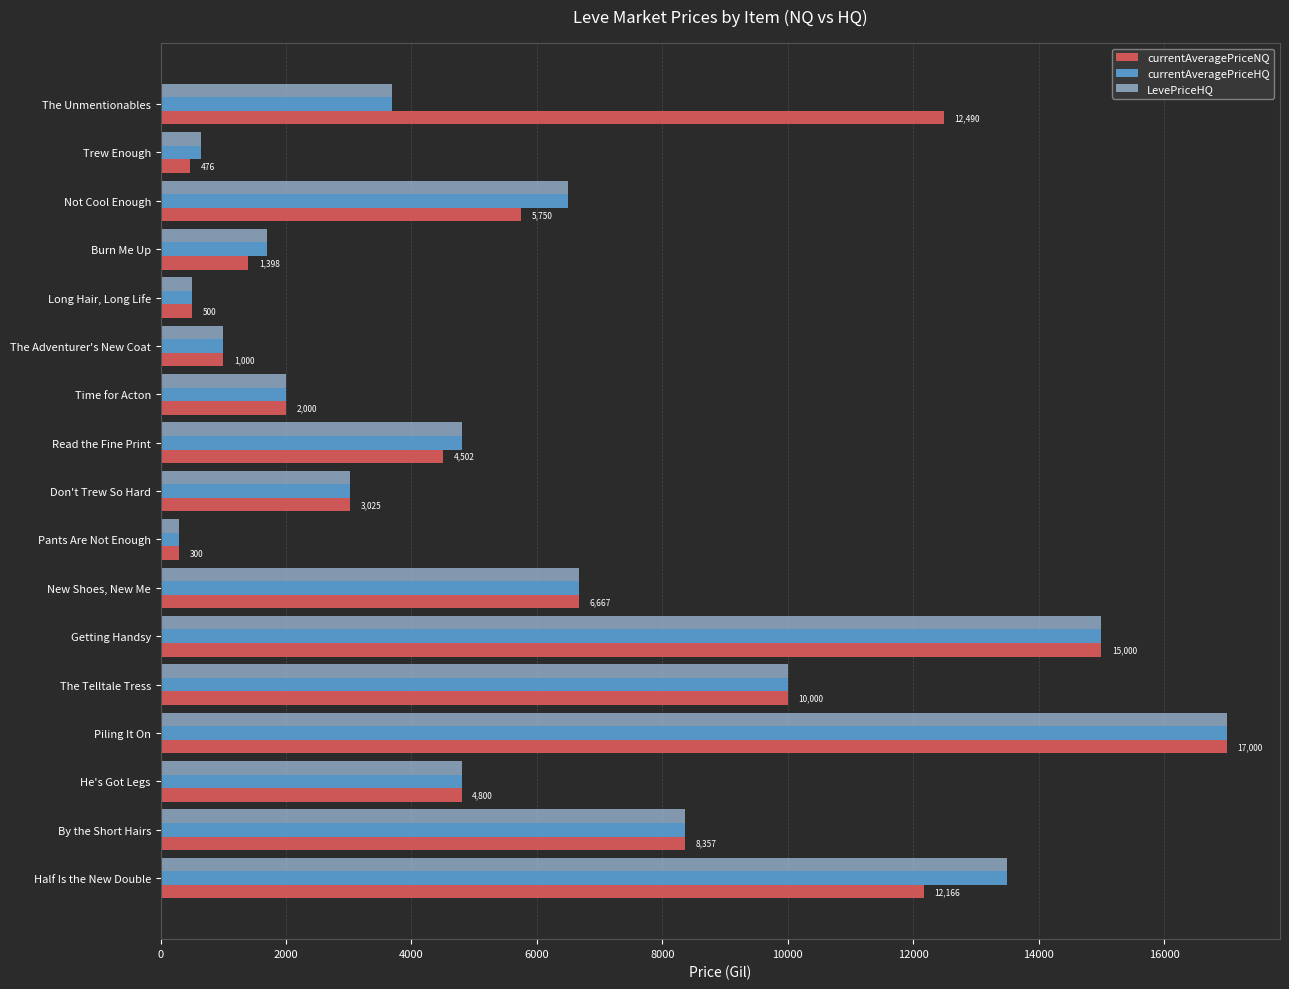

What is the average value of the currentAveragePriceNQ series?

6201.8